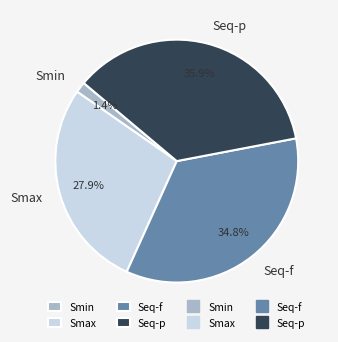

Is Smax the majority of the pie?

No